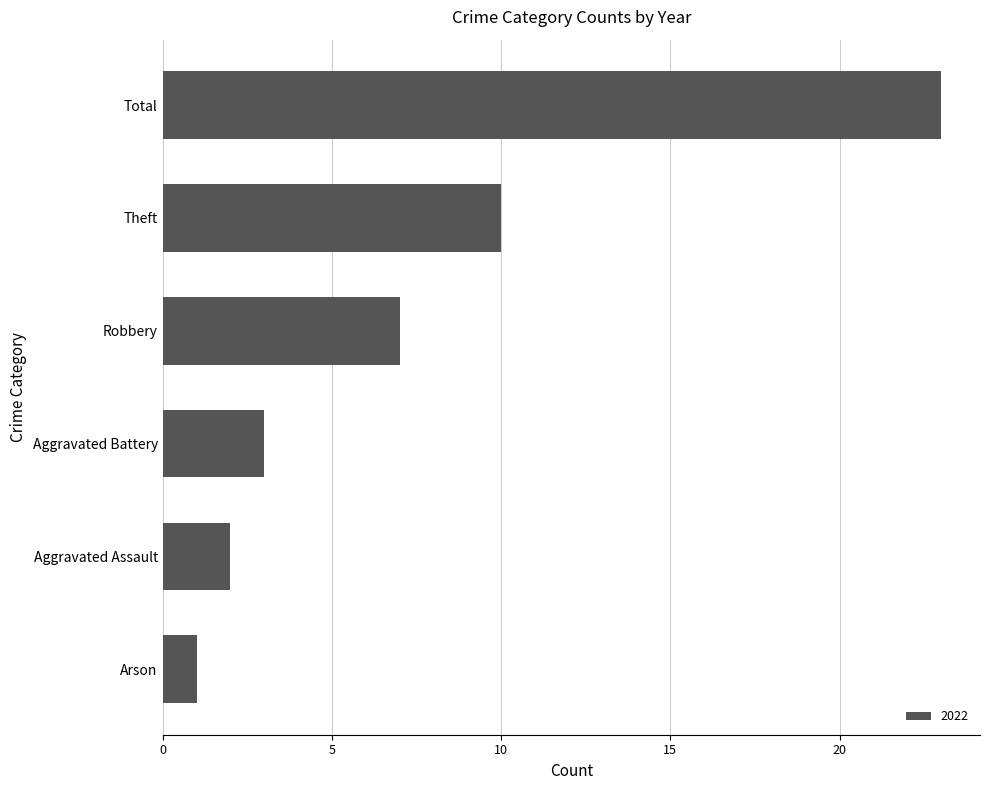

Read the value at Total.

23